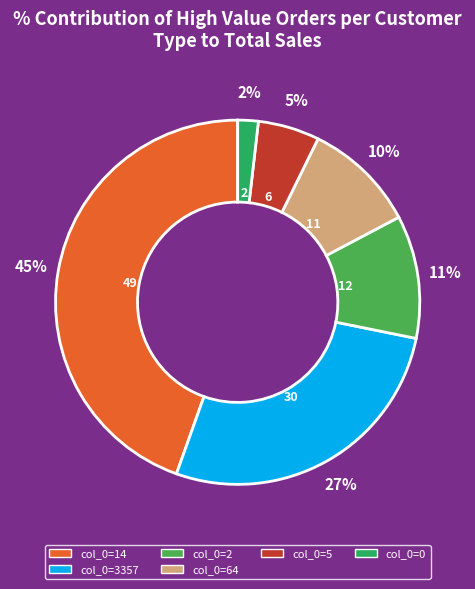

Is there a majority slice in this chart?

No